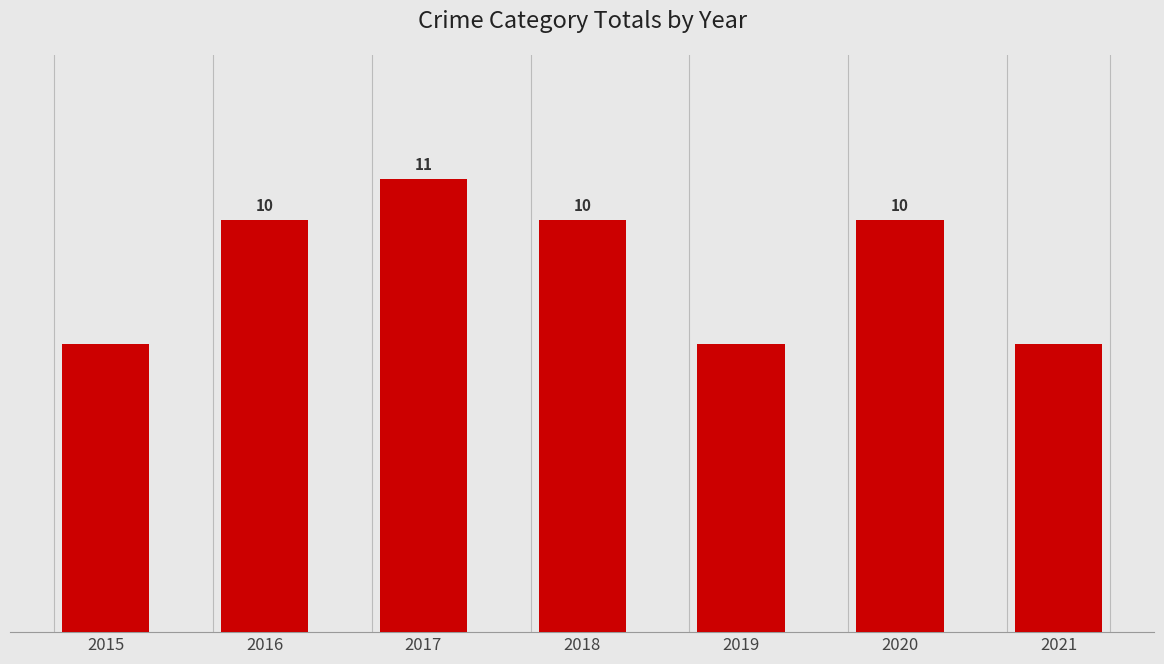

Are the bars horizontal?

No